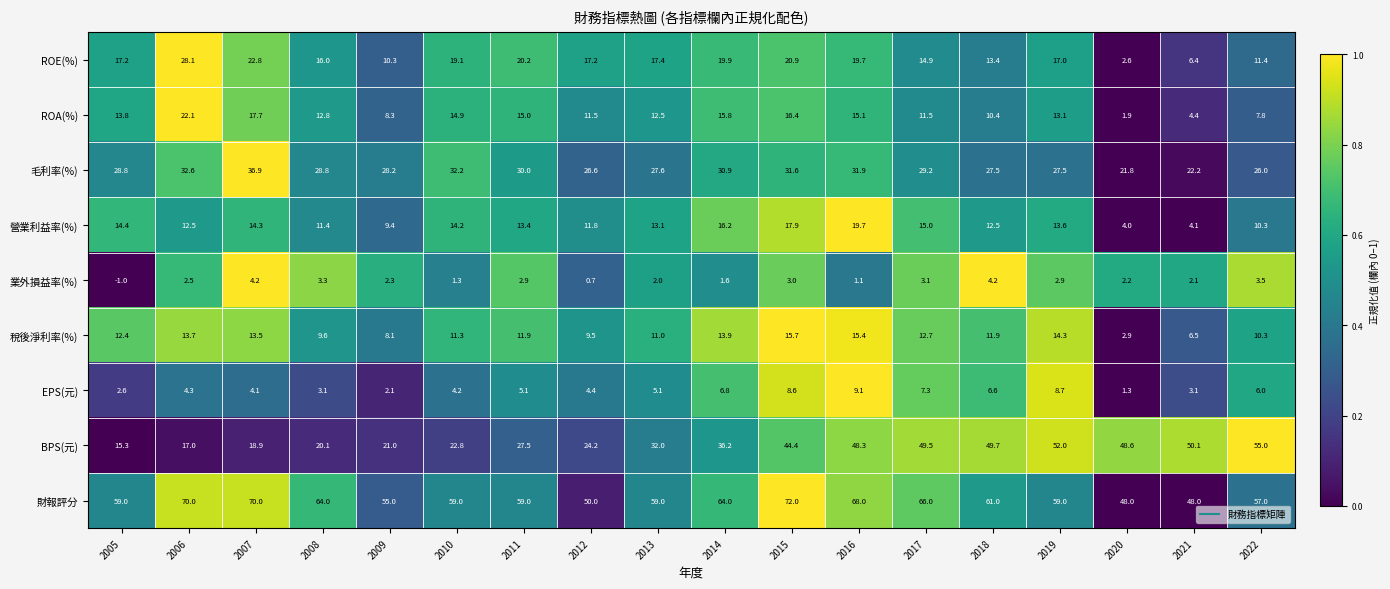

Which category has the lowest value across all series?

2005